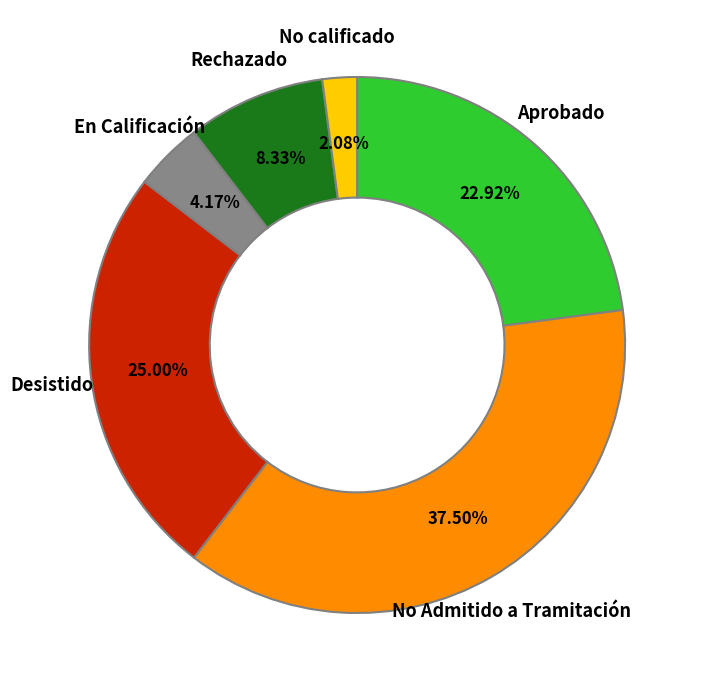

Is there a majority slice in this chart?

No